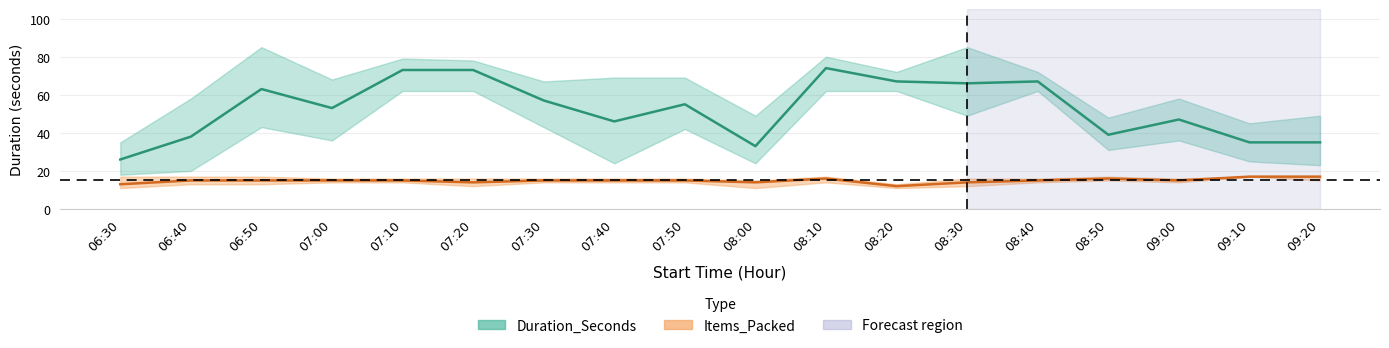

What value does the Items_Packed series have at 06:30?

13